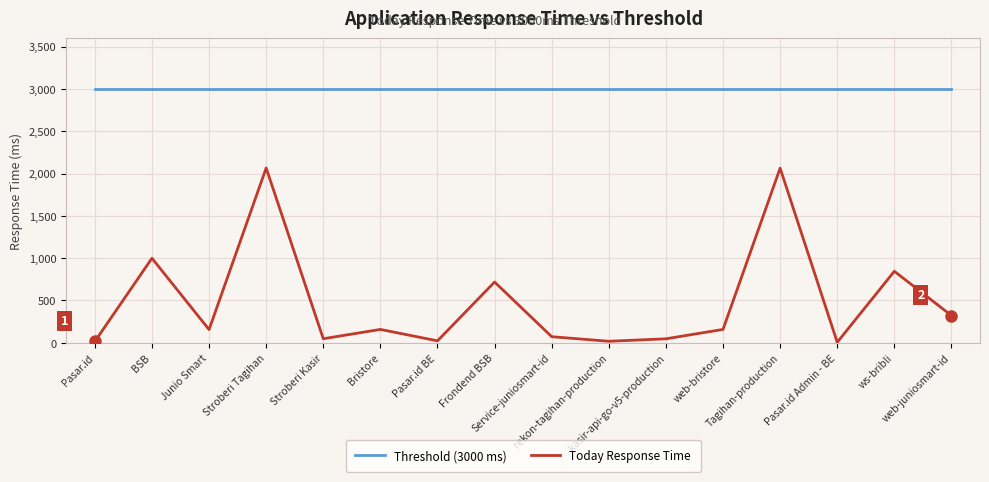

Does the chart have visible grid lines?

Yes